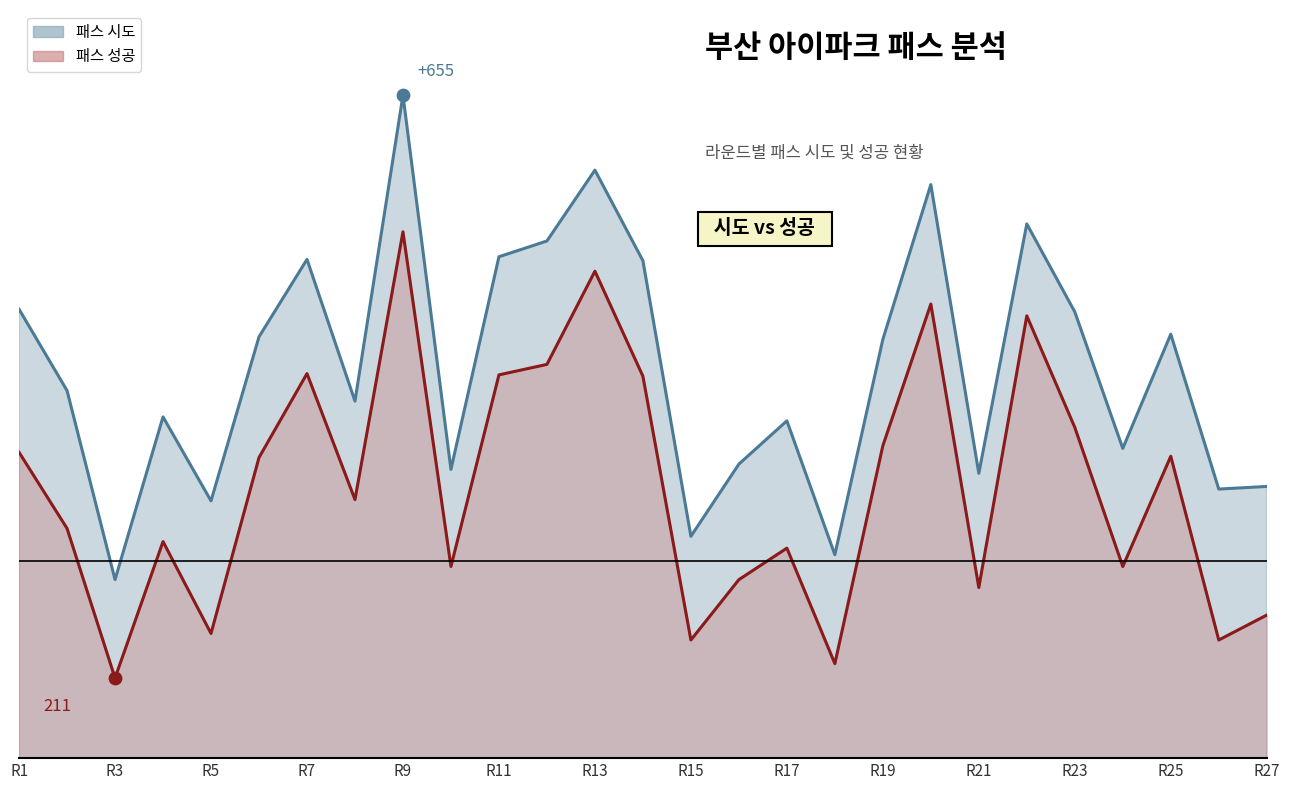

Which series has the largest total across all categories?

패스 시도